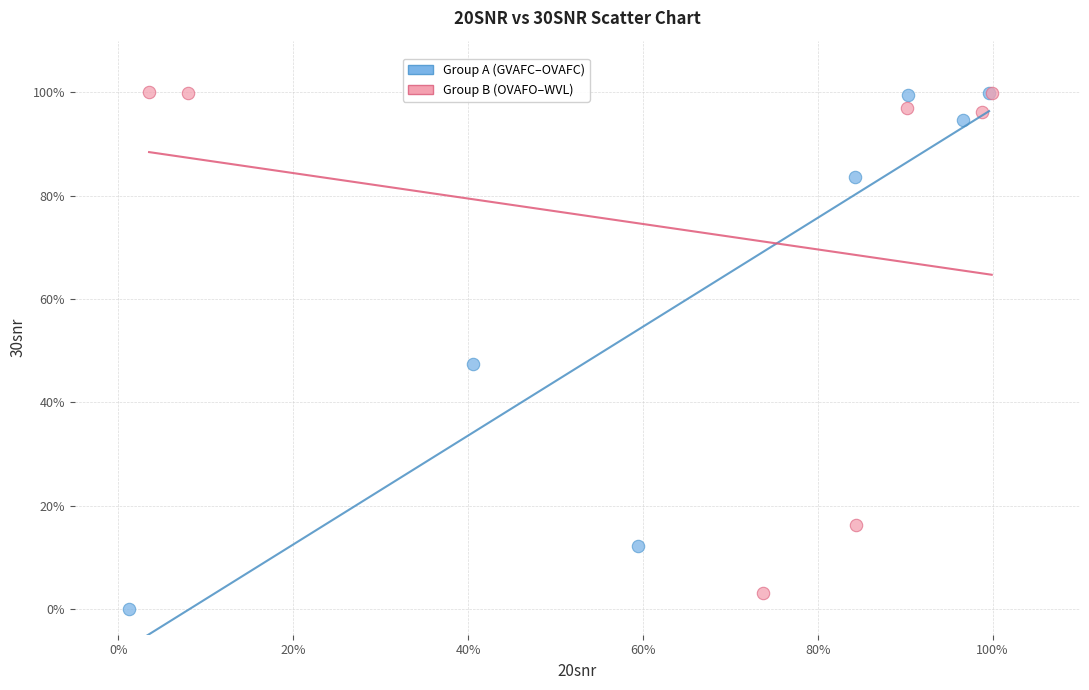

Which series has the widest spread of Y values?

Group A (GVAFC–OVAFC)